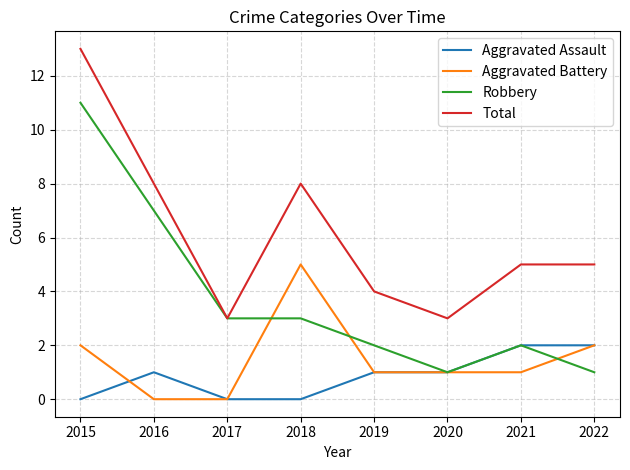

True or false: Aggravated Battery and Total cross at least once.

False